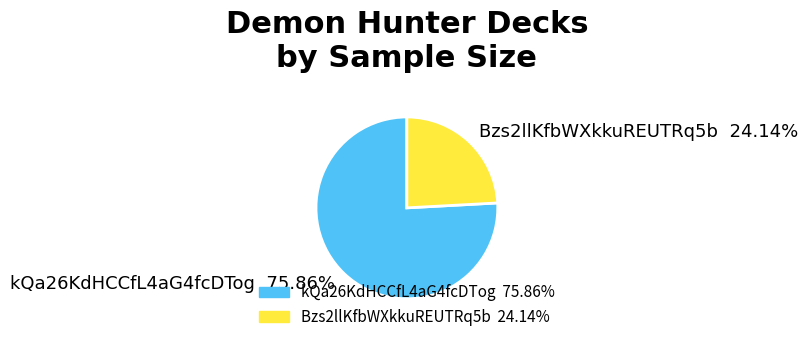

Combined, what portion of the pie is kQa26KdHCCfL4aG4fcDTog and Bzs2llKfbWXkkuREUTRq5b?

100.0%